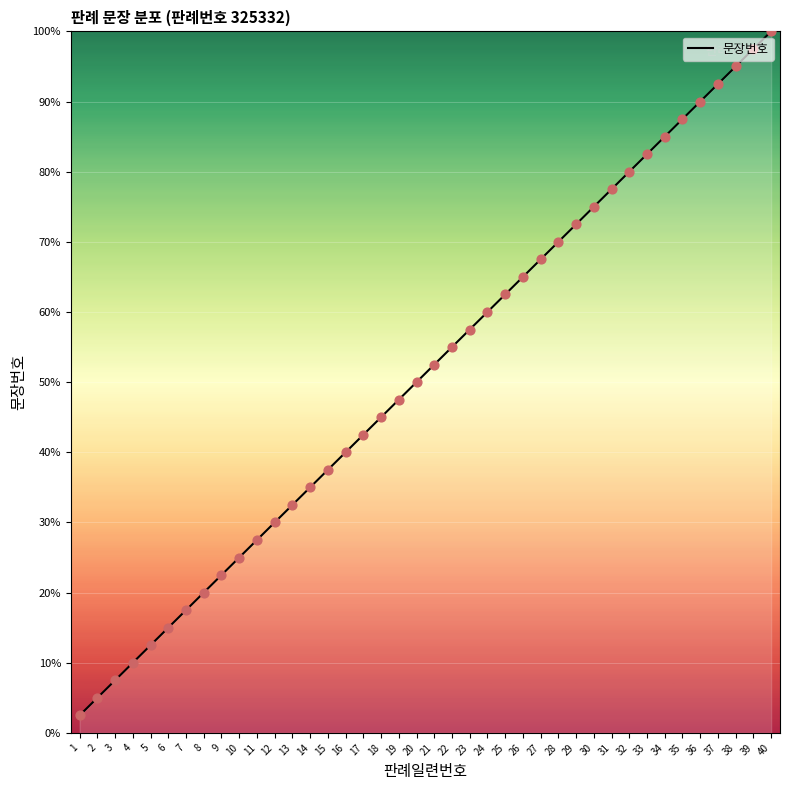

What is the change in value from 15 to 38?

+57.5